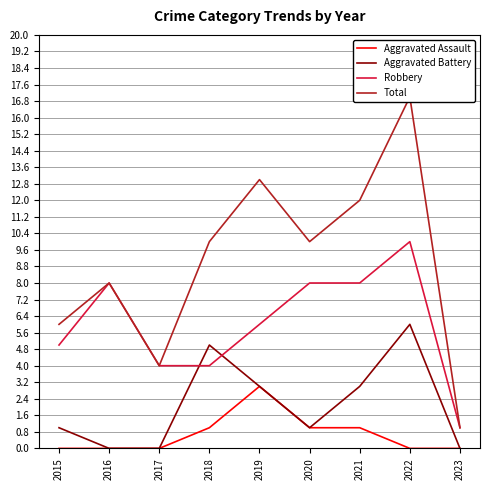

True or false: Robbery has a value of 3 at 2019.

False